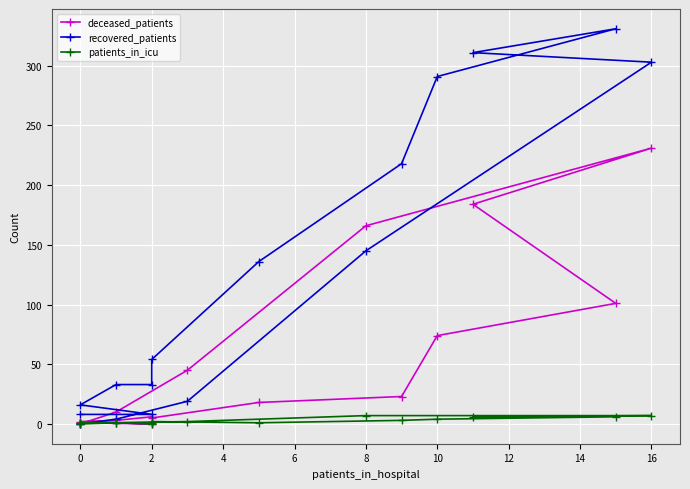

True or false: patients_in_icu and recovered_patients cross at least once.

False